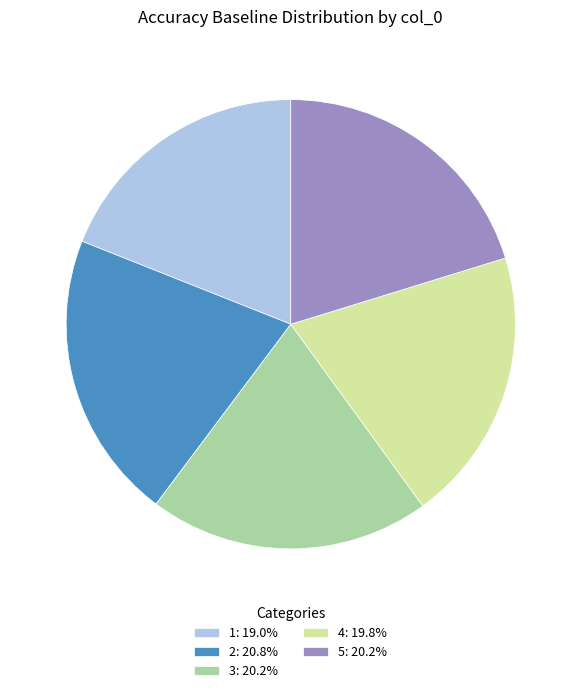

Which slice is the largest?

2